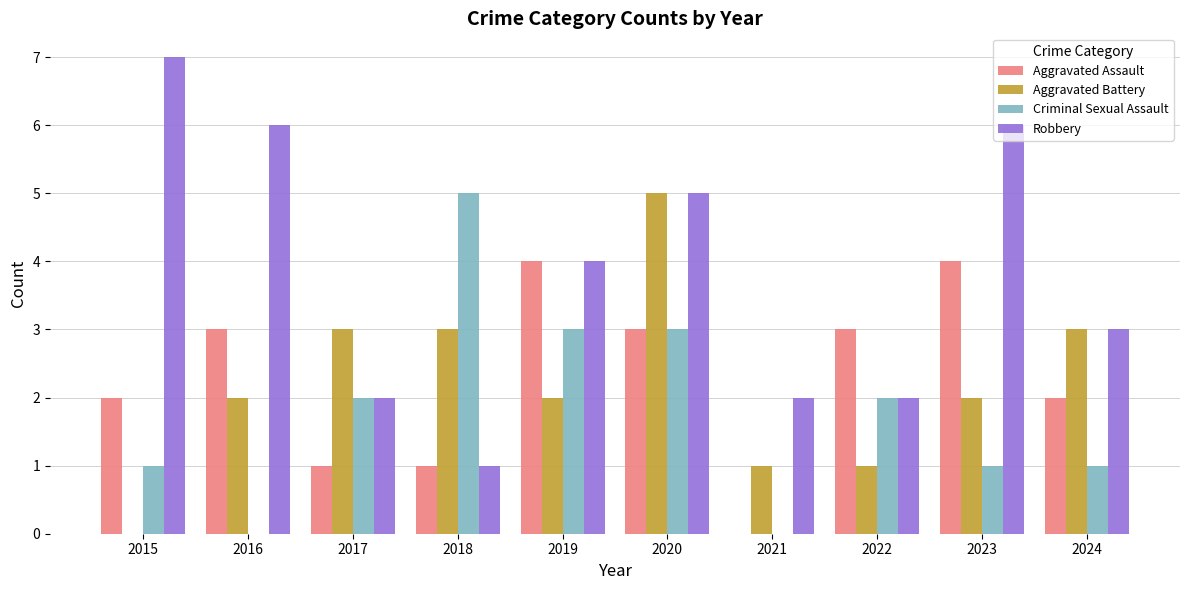

Are the bars horizontal?

No